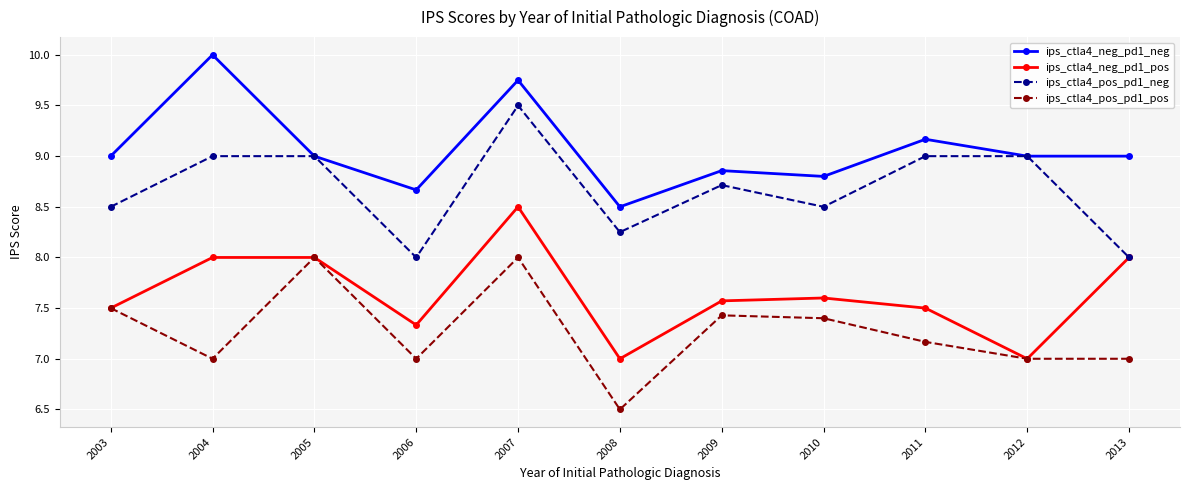

At which category does the chart reach its peak across all series?

2004